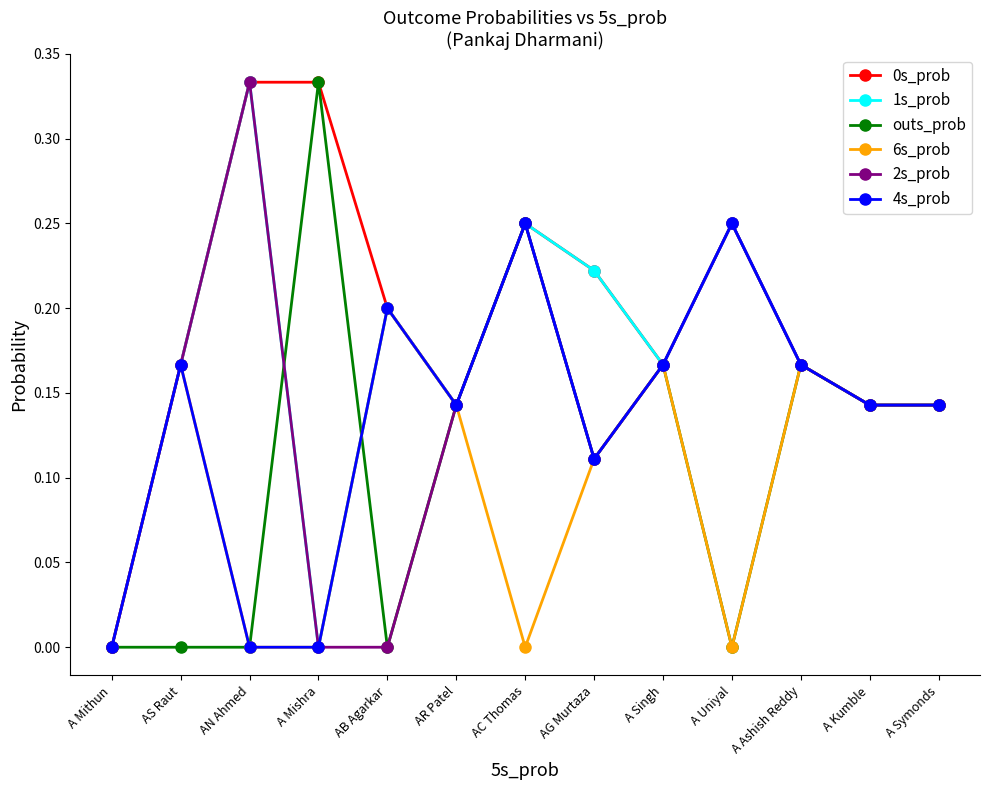

What position from the left is AN Ahmed?

3